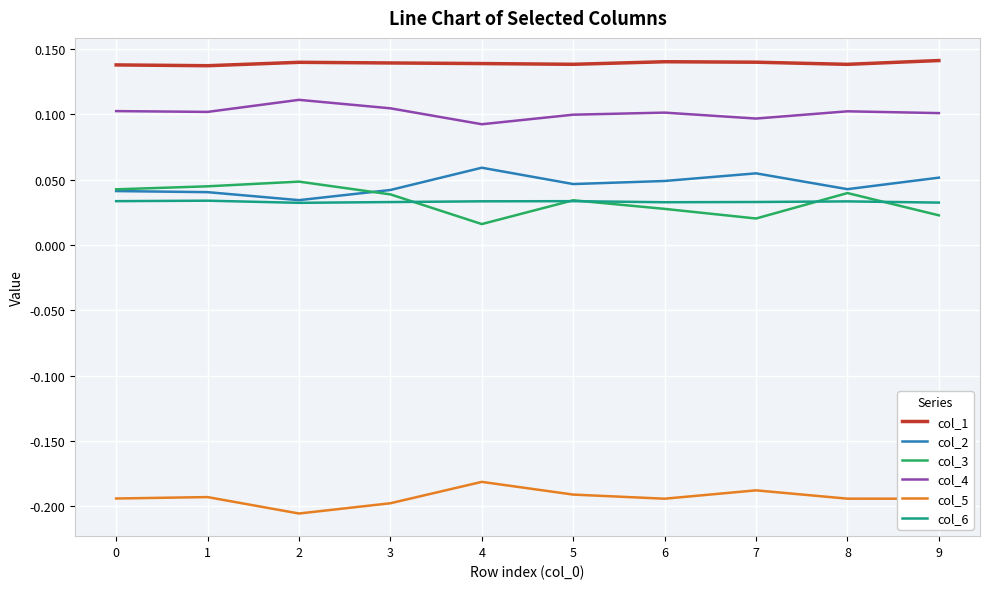

Which series has the widest spread of values?

col_3